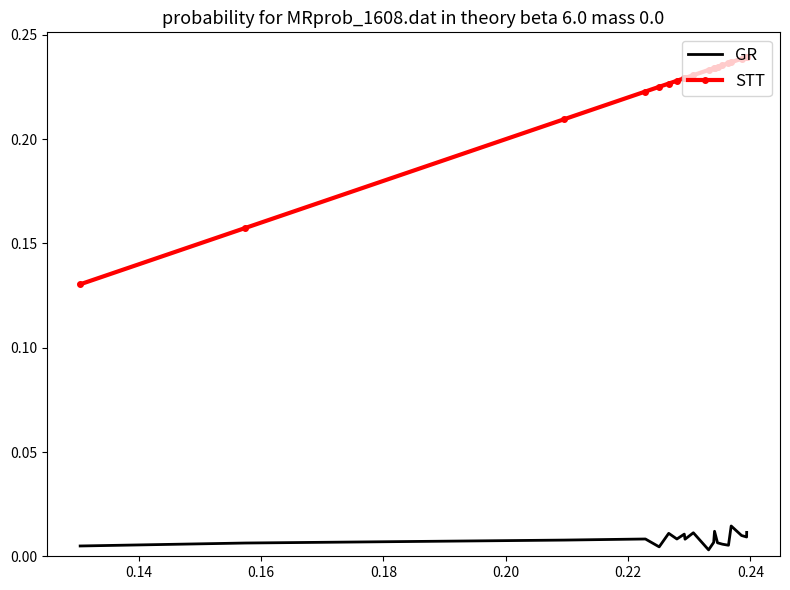

Which series has the largest total across all categories?

STT